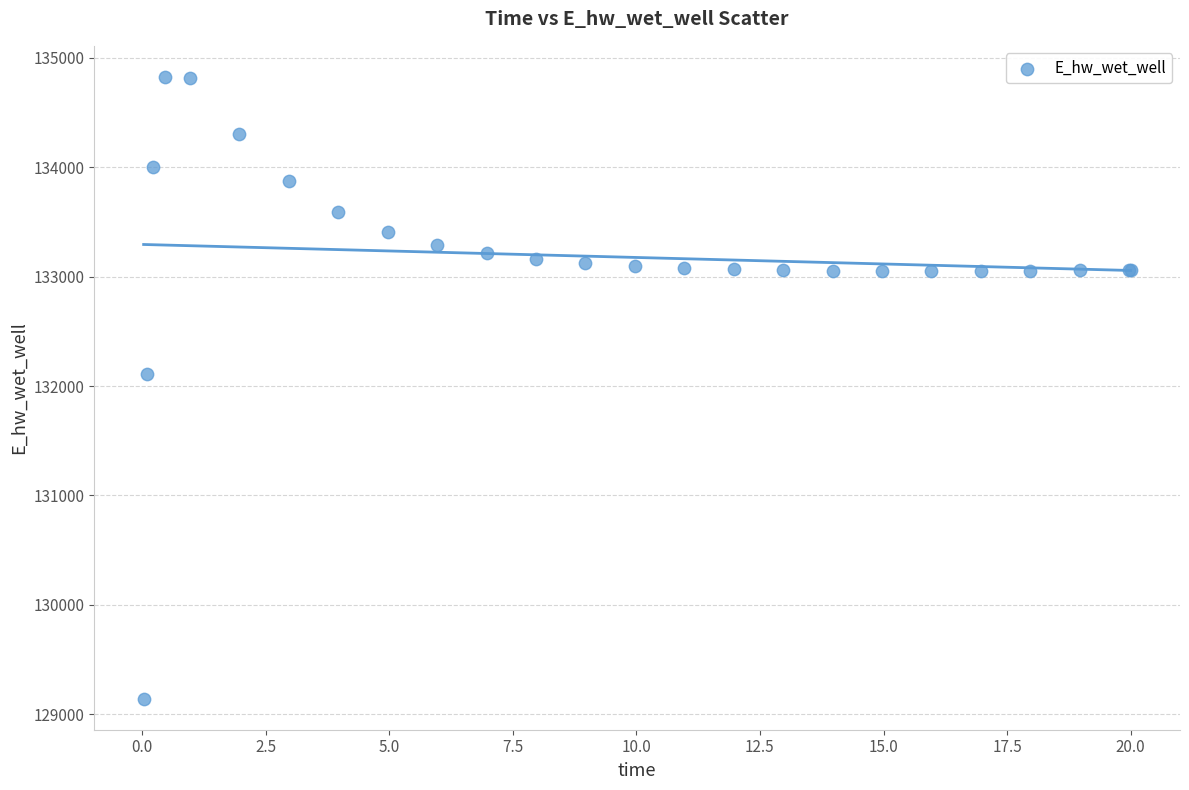

What Y value in the scatter plot is closest to 131984?

132108.2